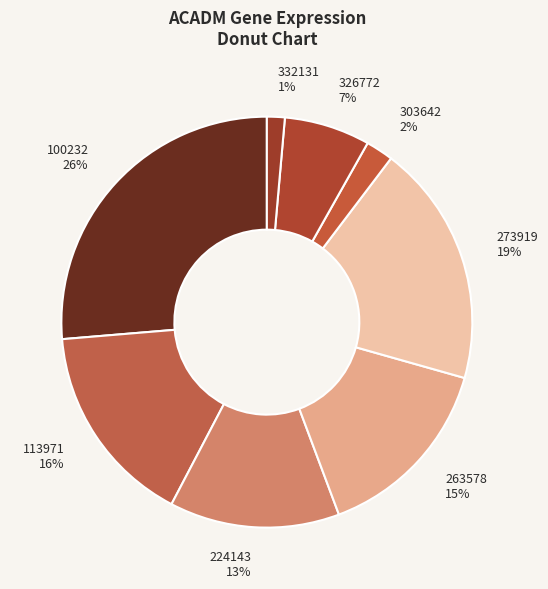

What percentage is the 263578 slice, to the nearest percent?

15%